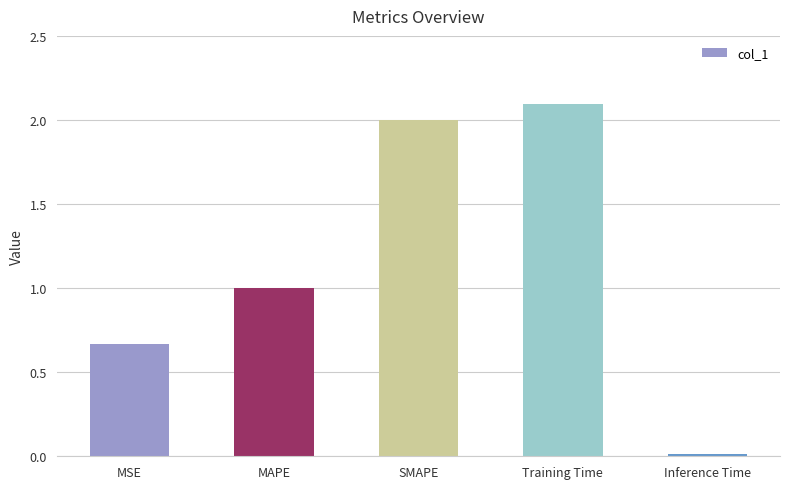

What is the difference between the second highest and minimum values?

2.0